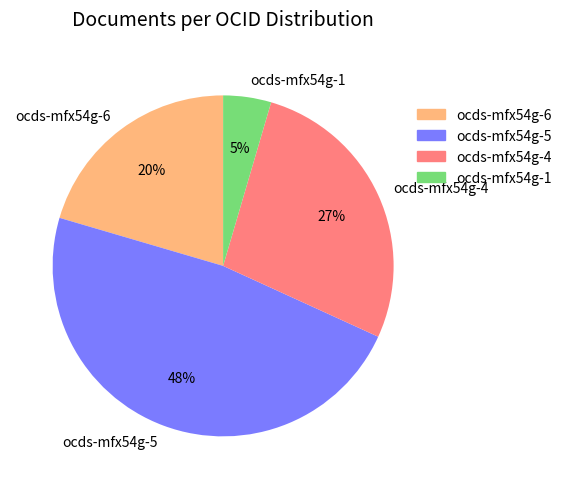

Is the sum of ocds-mfx54g-4 and ocds-mfx54g-5 greater than half?

Yes